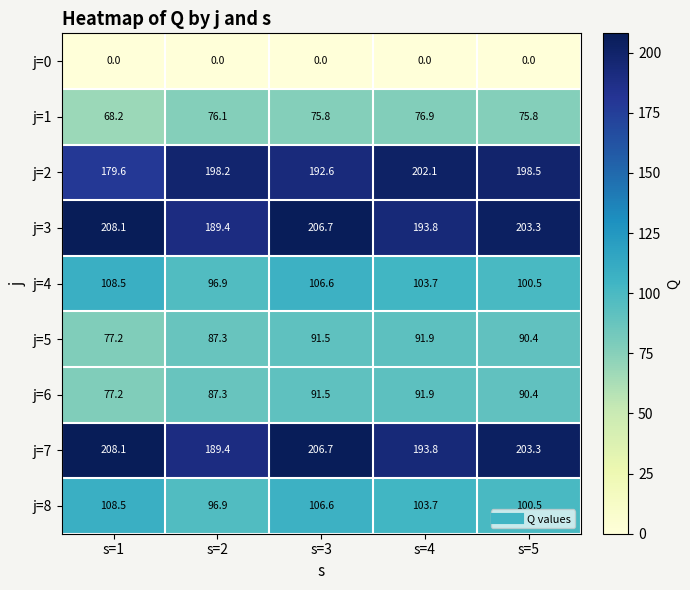

List the labels in order of j=8 value, smallest first.

s=2, s=5, s=4, s=3, s=1